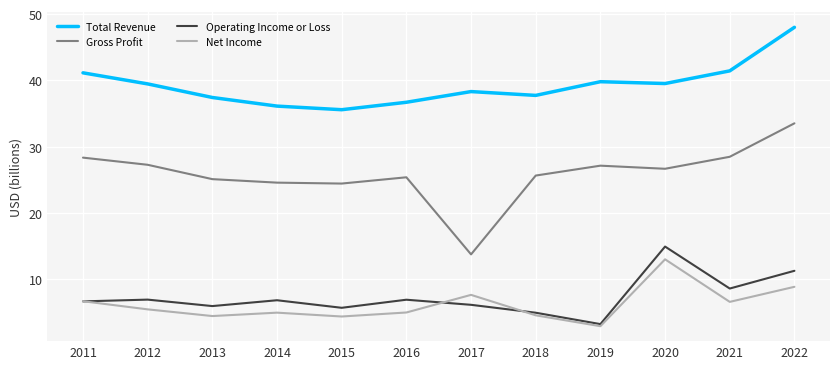

Which series has the largest total across all categories?

Total Revenue